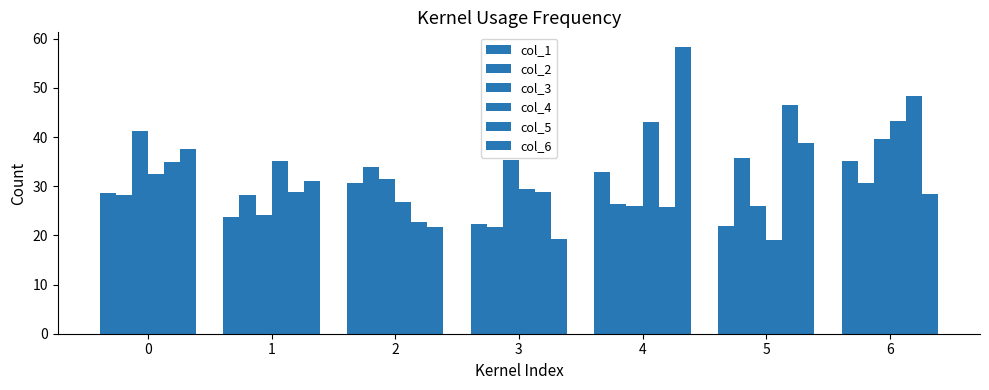

Does the chart contain any negative values?

No